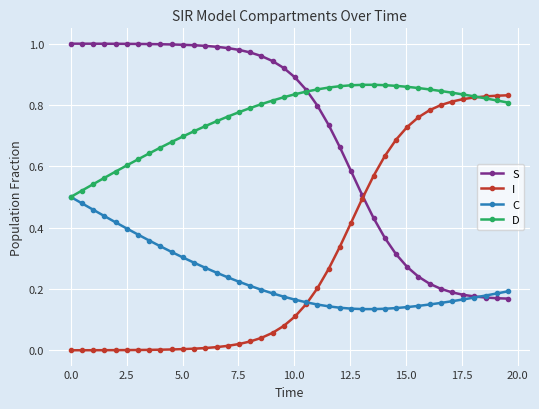

What is the value of the D point at the 11th from the left?

0.7